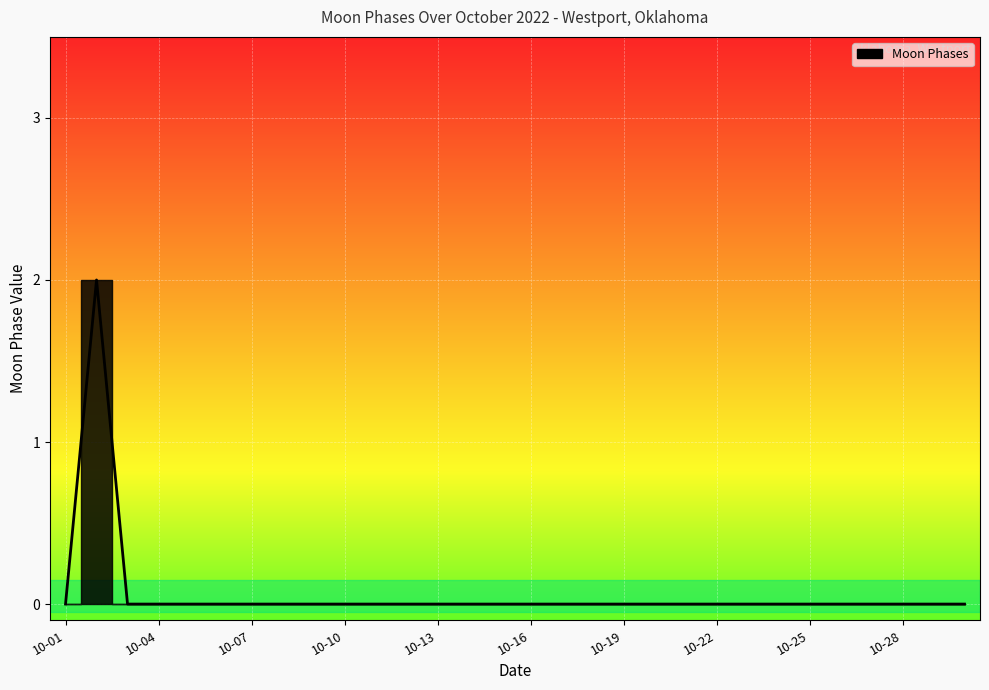

How many lines are shown in the chart?

1